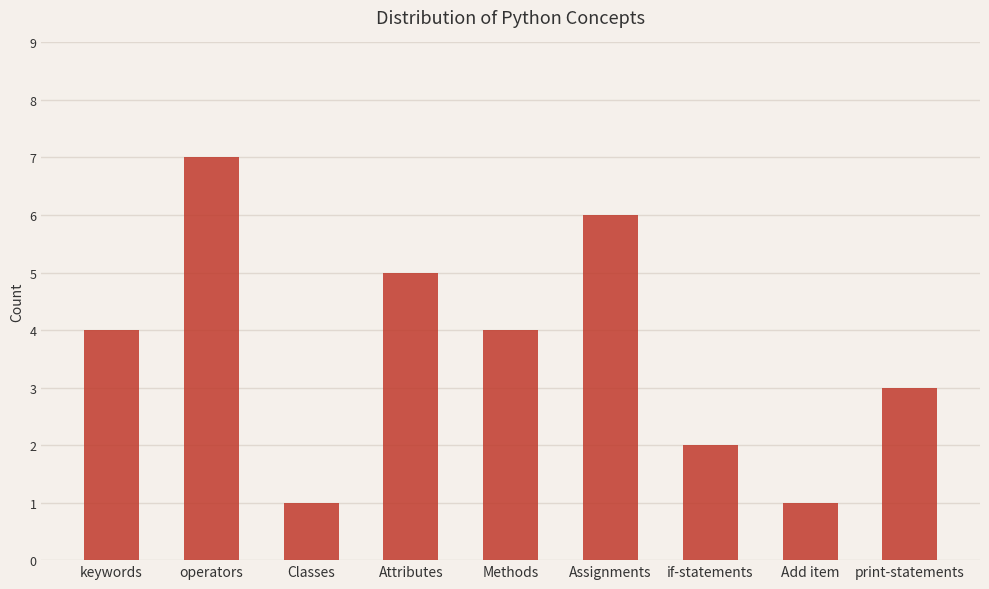

The value at print-statements is 2. True or false?

False